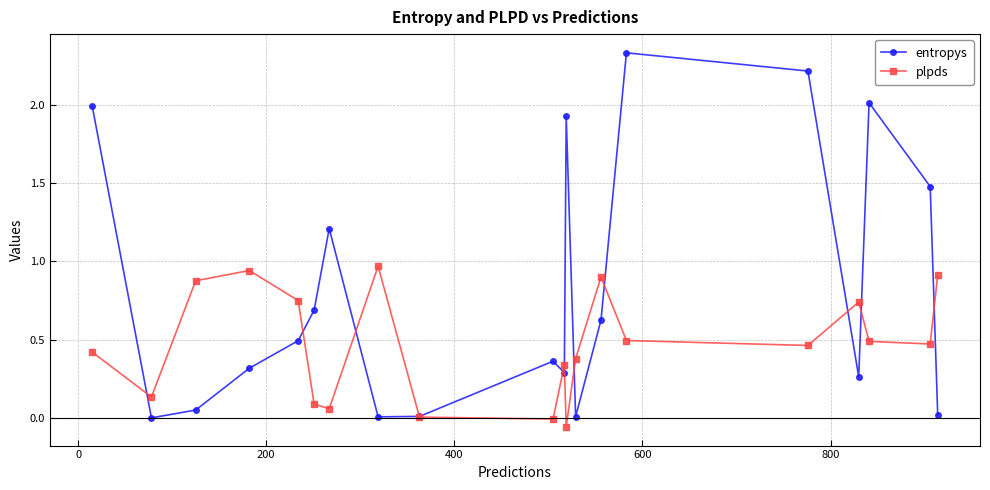

Rank the series by their maximum value, from highest to lowest.

entropys, plpds